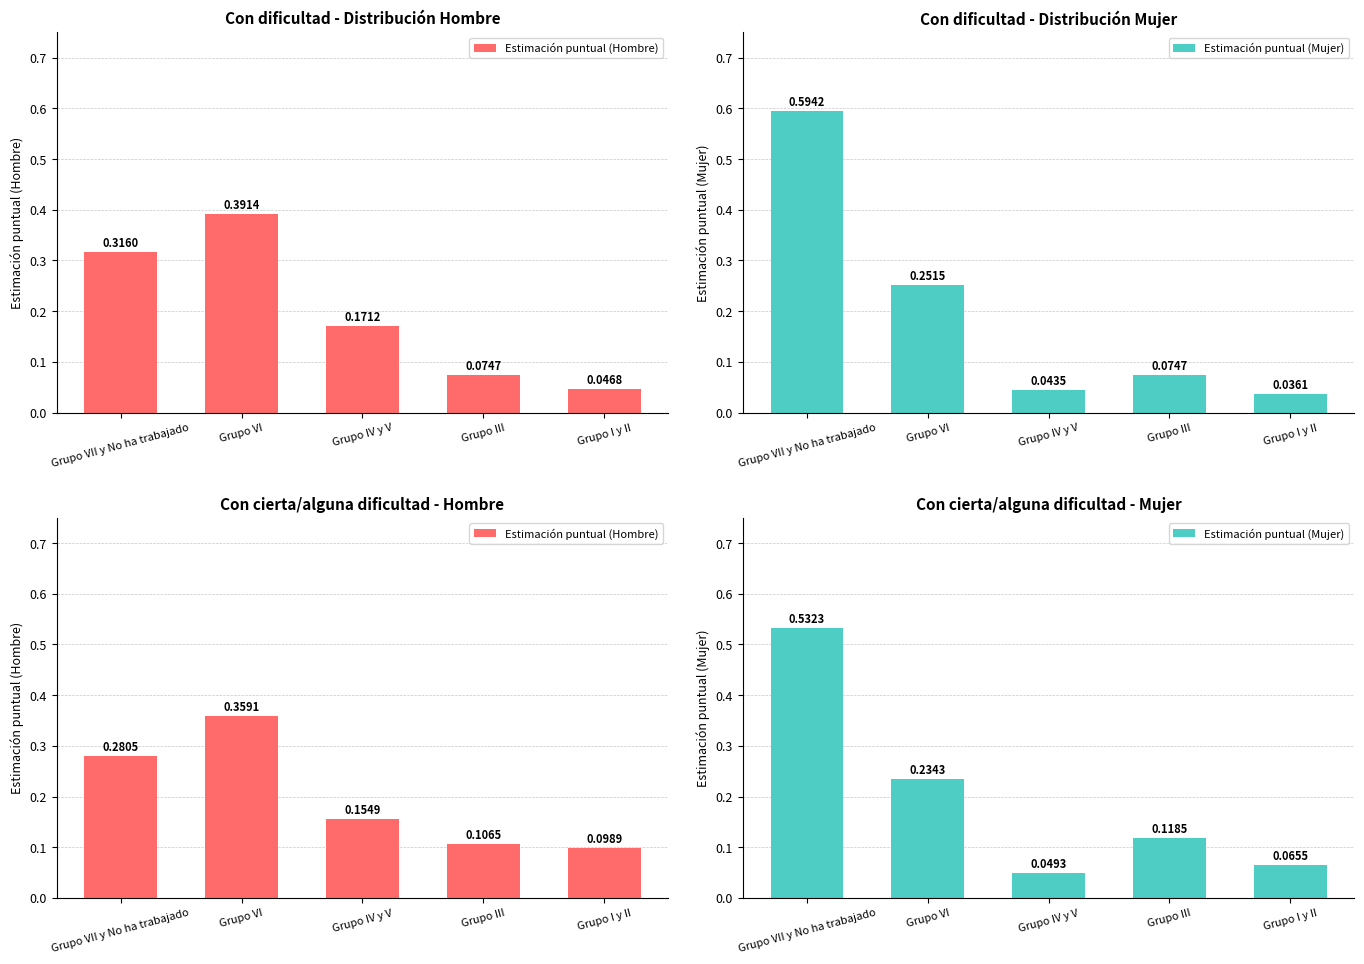

What is the difference between the second highest and minimum values in the Estimación puntual (Mujer) series?

0.2